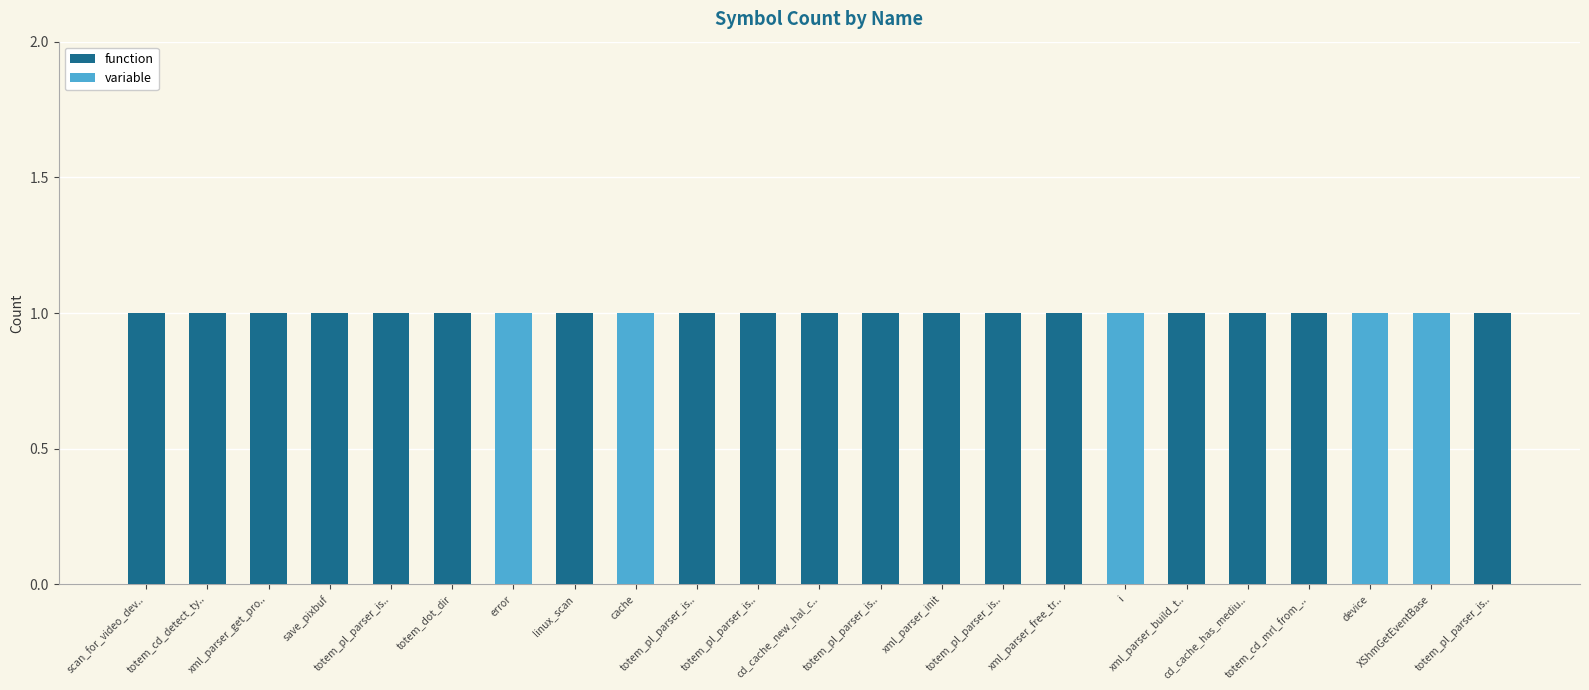

List the series in order of their peak value, highest first.

function, variable